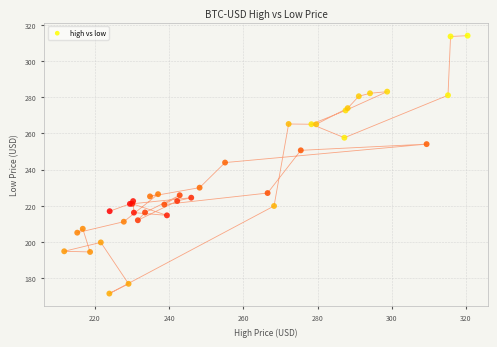

What Y value in the scatter plot is closest to 242?

243.9